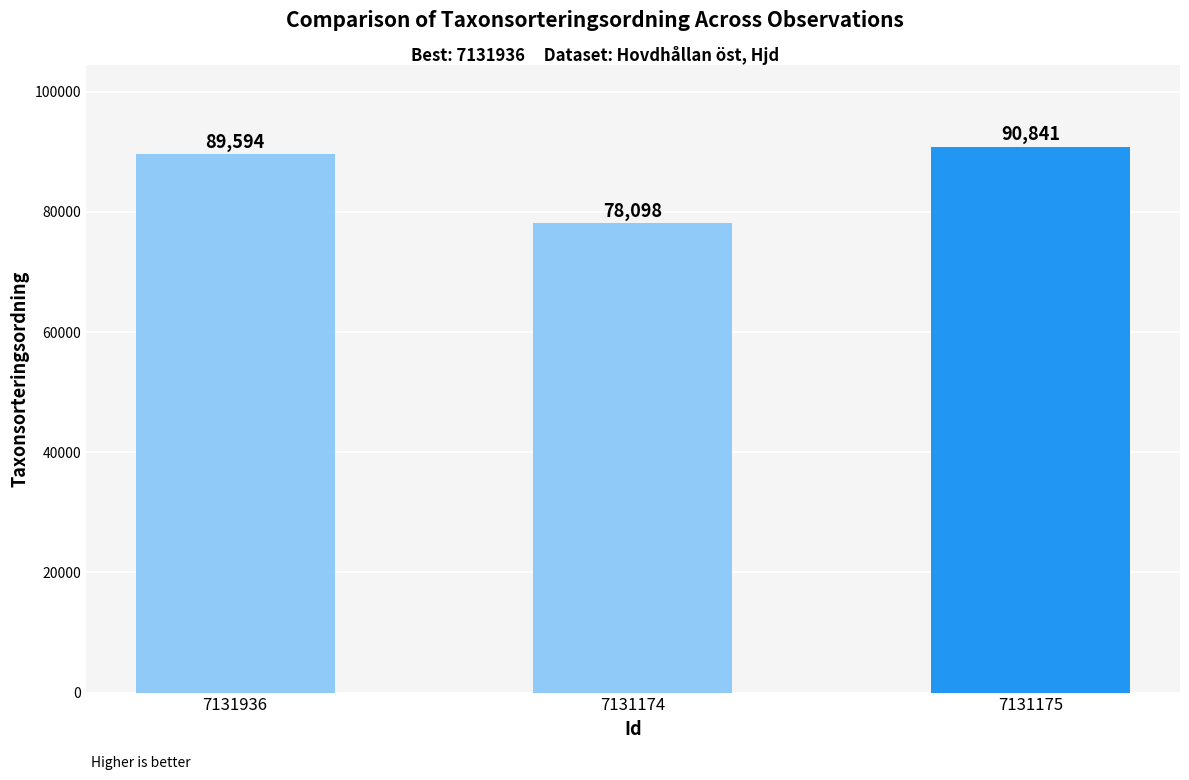

The chart shows a value of 78098 at 7131174. True or false?

True